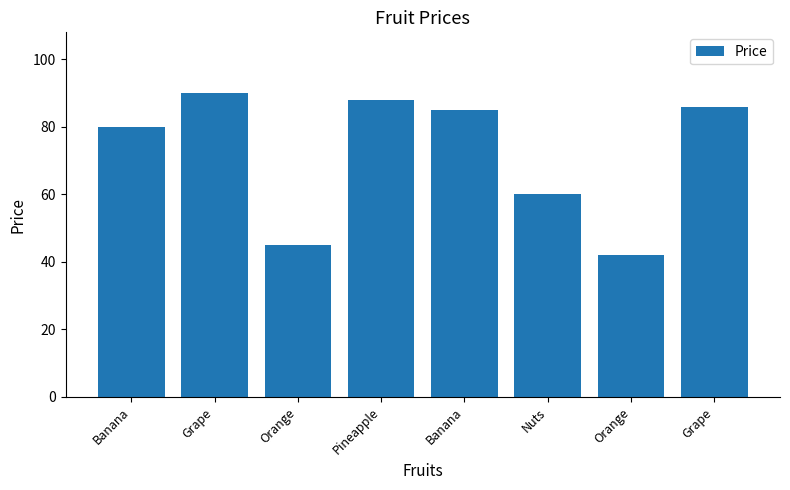

What is the difference between the maximum and minimum values?

48